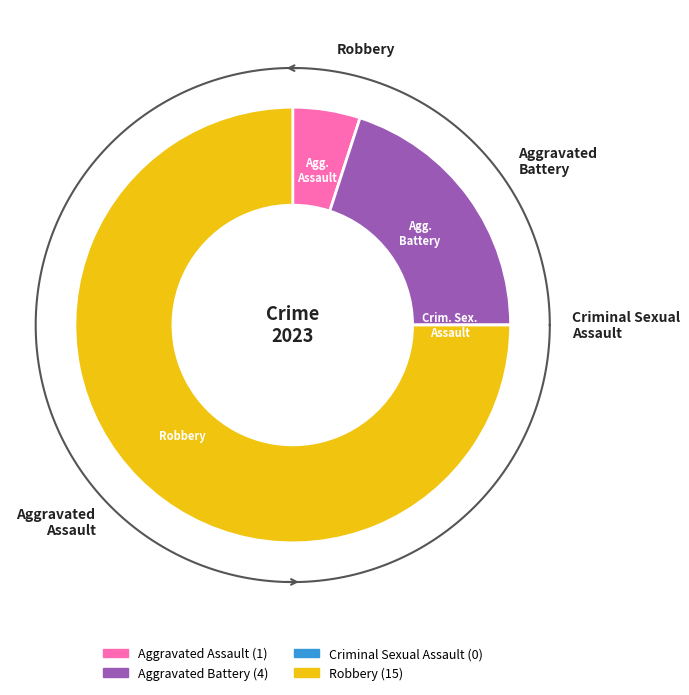

To the nearest percent, what percentage of the pie is Aggravated Assault?

5%